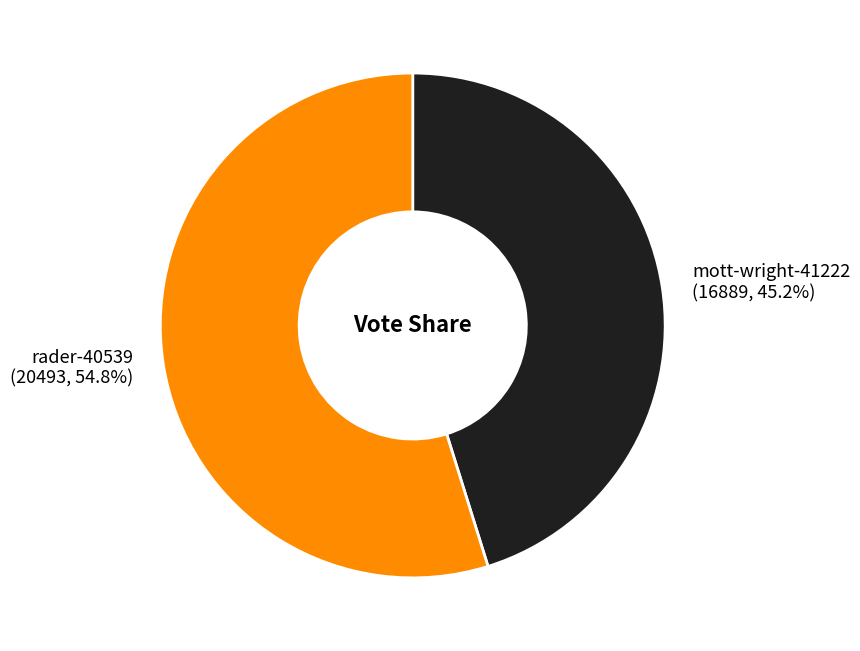

Which category has the smallest portion of the pie?

mott-wright-41222